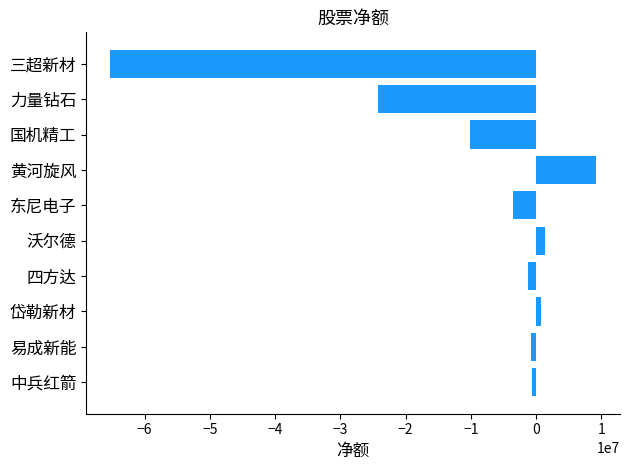

What is the smallest value displayed?

-65252514